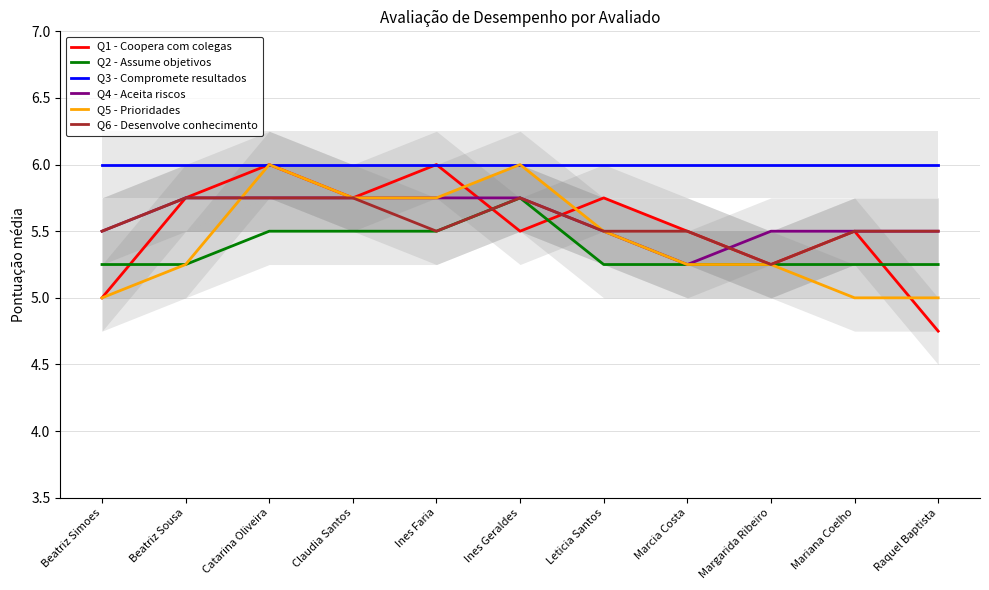

What are all the series names shown in the legend?

Q1 - Coopera com colegas, Q2 - Assume objetivos, Q3 - Compromete resultados, Q4 - Aceita riscos, Q5 - Prioridades, Q6 - Desenvolve conhecimento